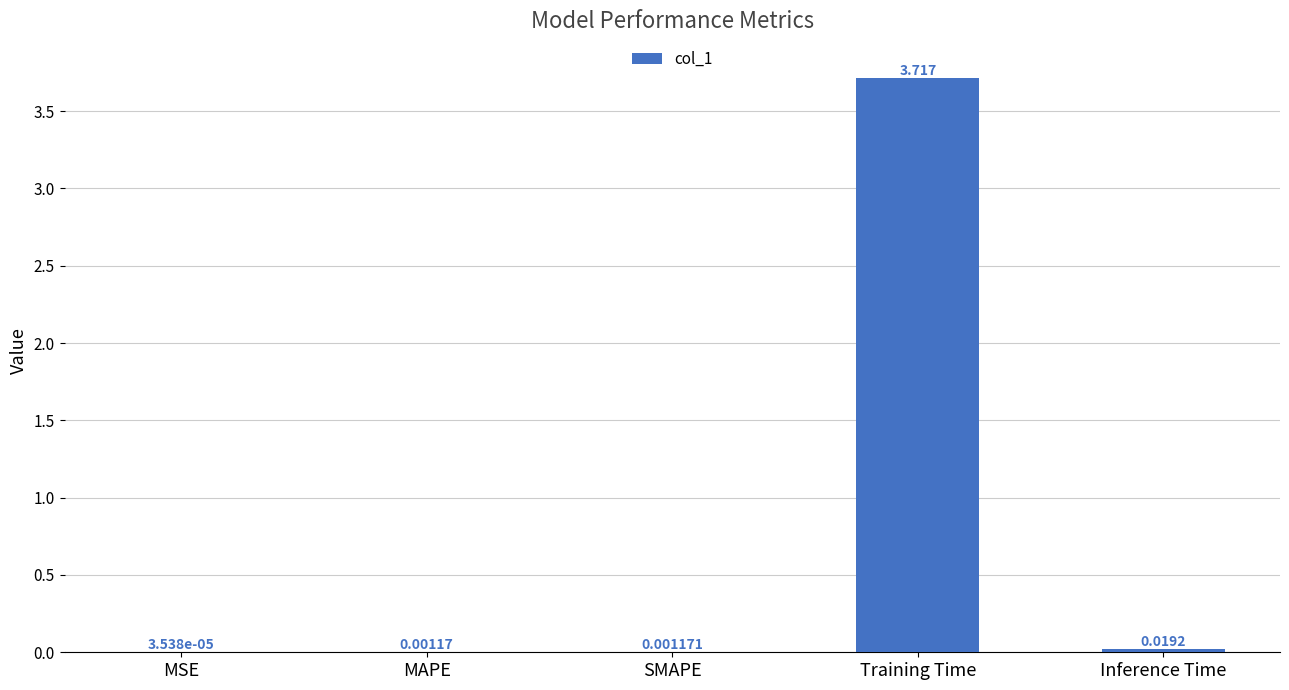

At which category does the chart reach its peak across all series?

Training Time